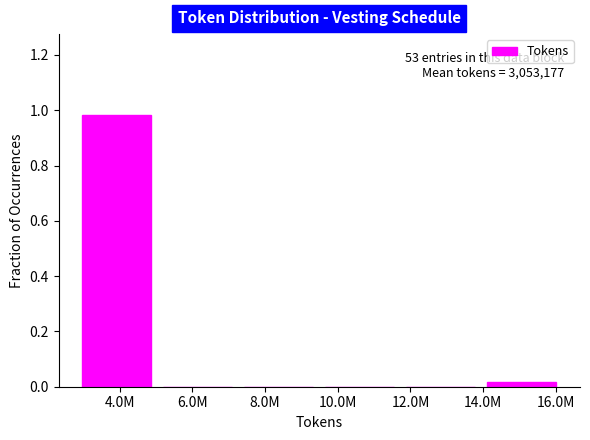

Which label corresponds to the largest value in the chart?

4.0M